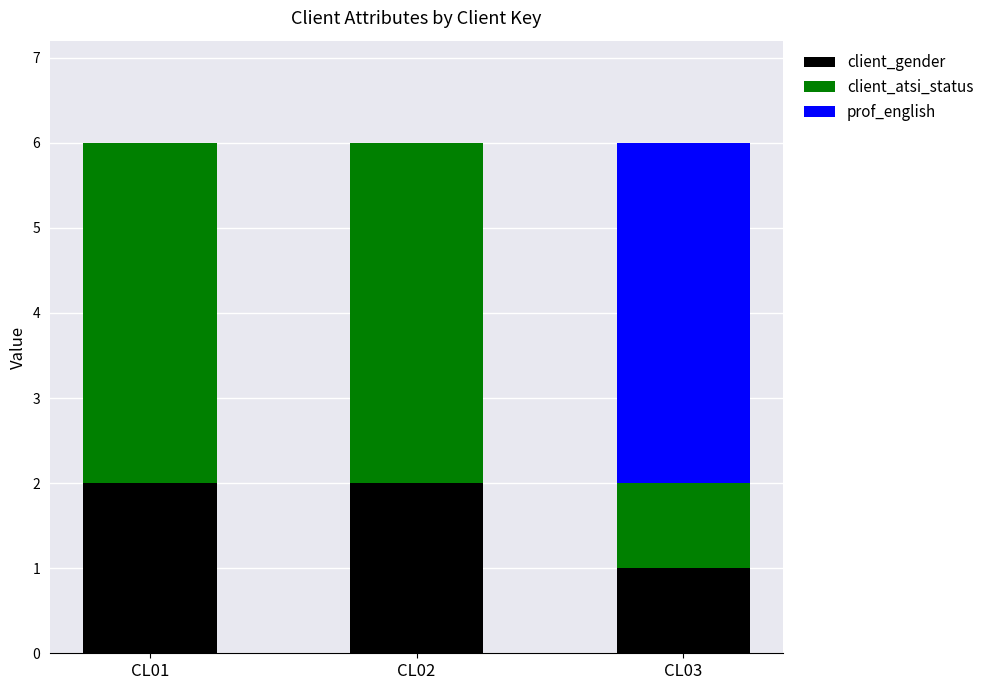

What is the total value across all series at CL03?

6